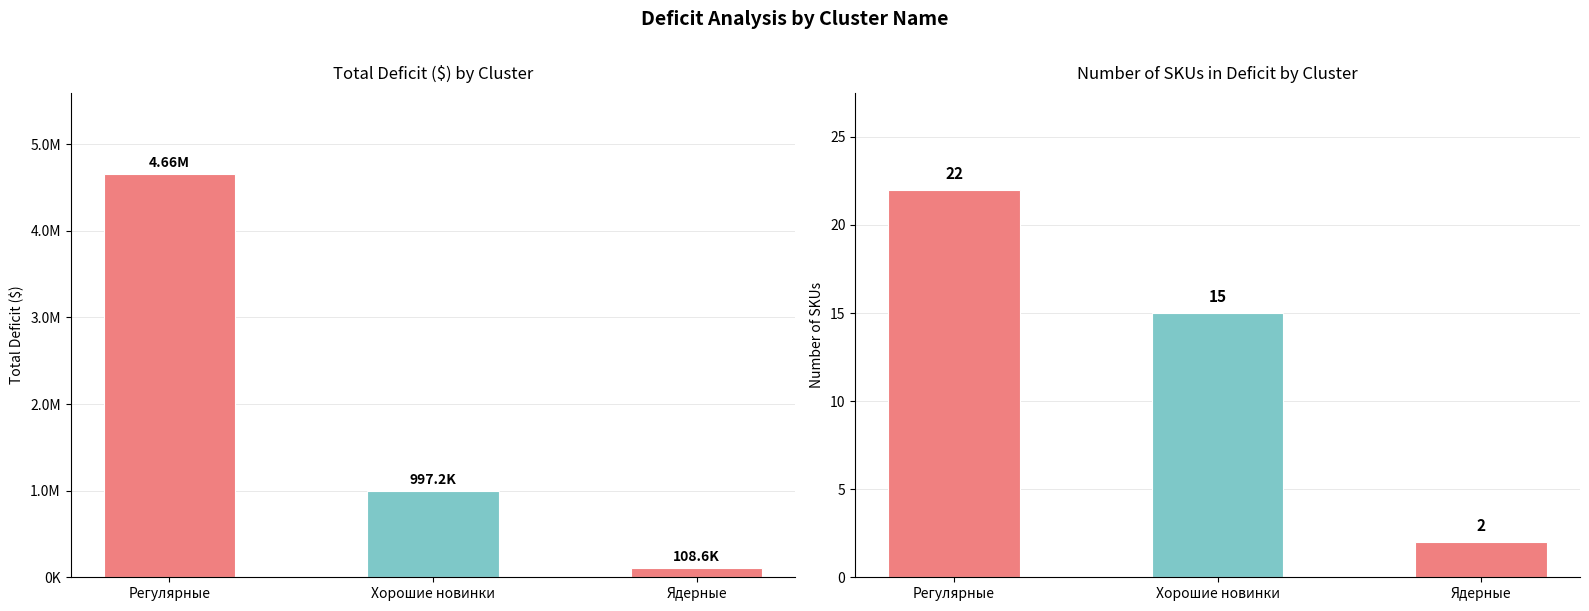

What is the label of the 2nd bar from the right?

Хорошие новинки